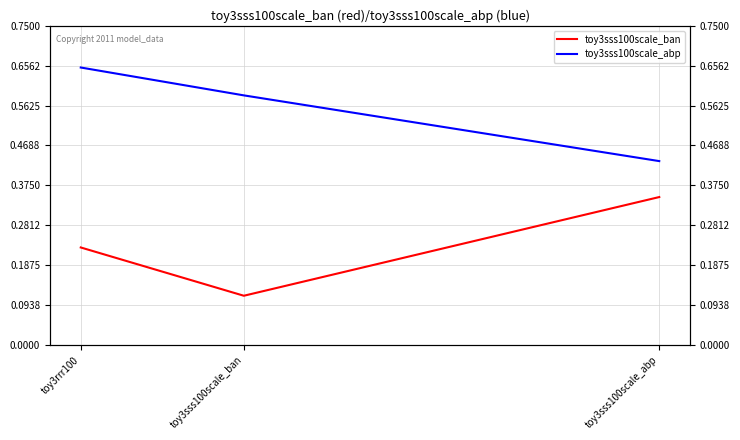

The value of toy3sss100scale_ban at toy3sss100scale_abp is 0.2. True or false?

False